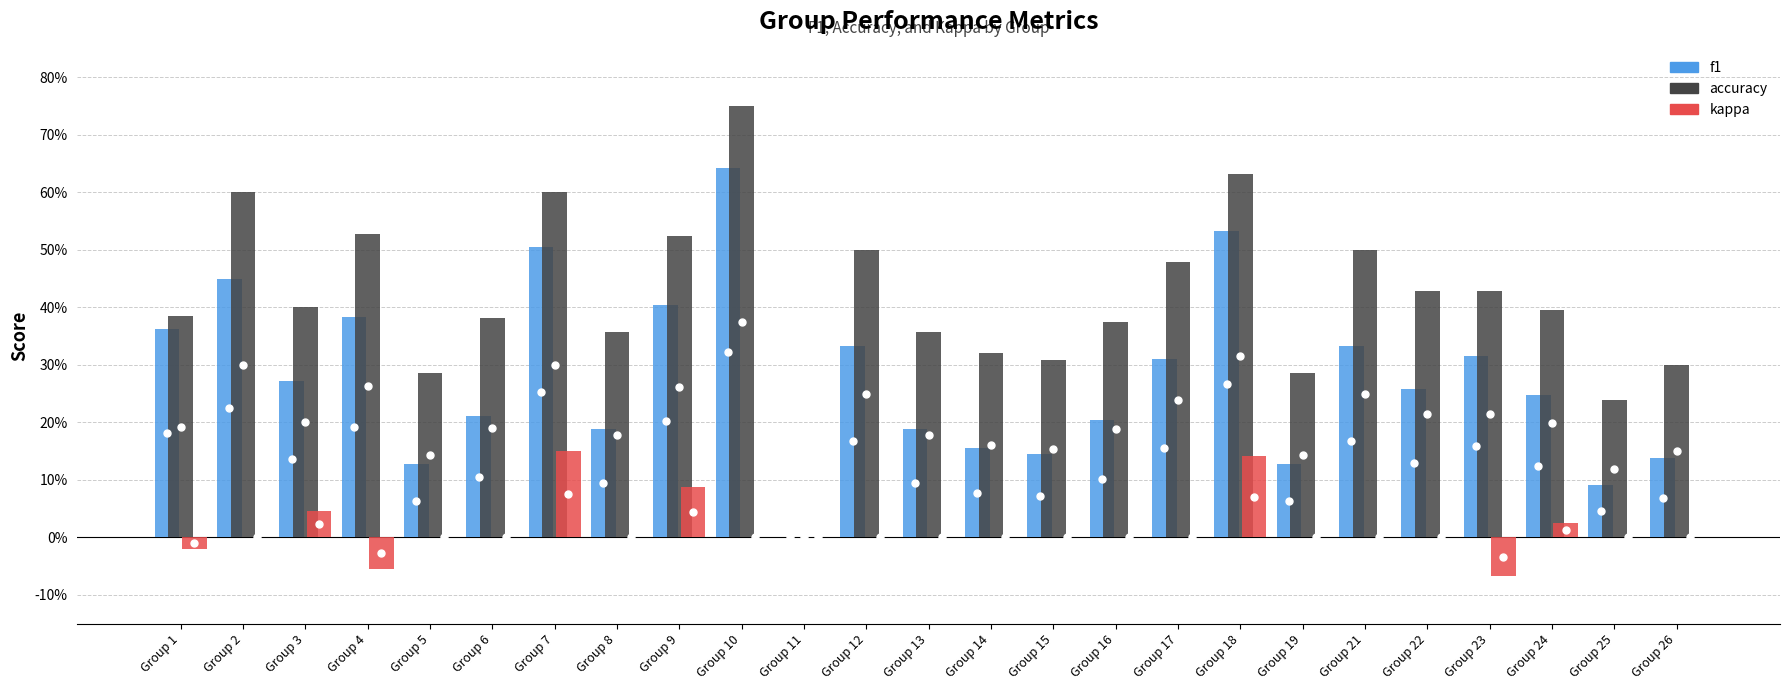

Which category has the lowest value in the f1 series?

11